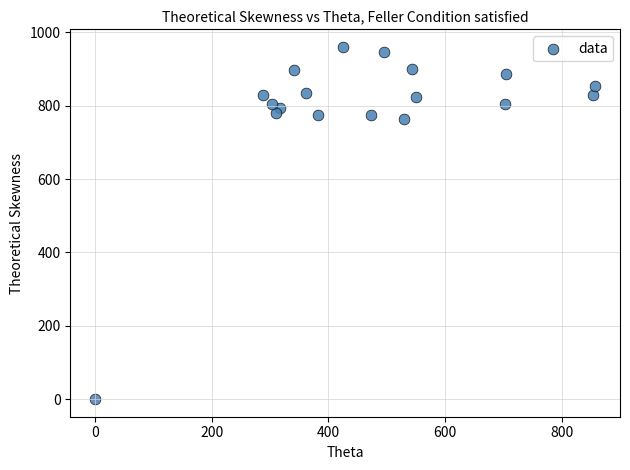

What is the range of X values (max minus min)?

857.2